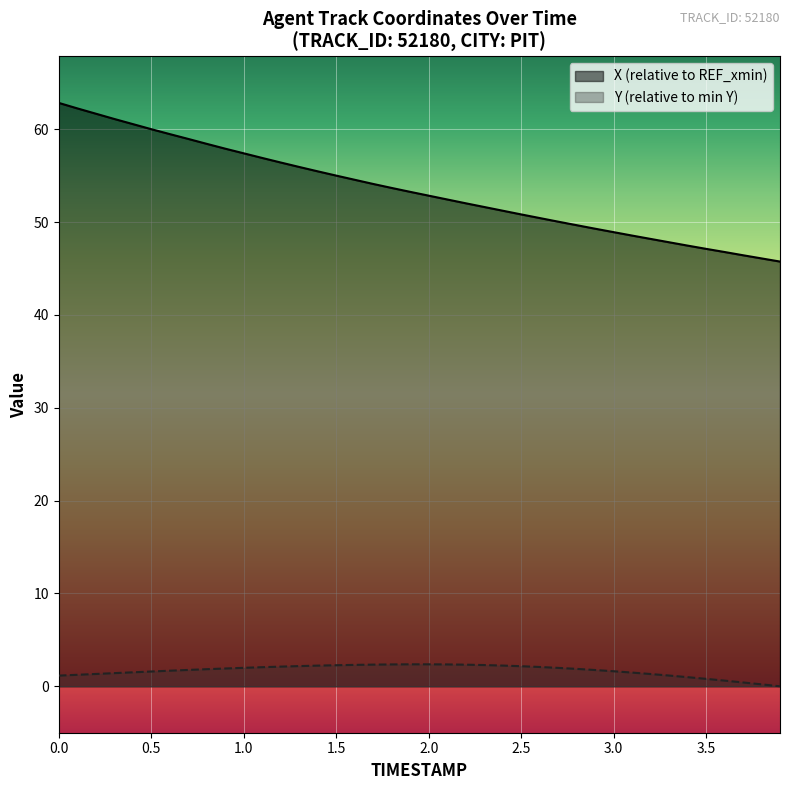

How many values in Y are above zero?

39